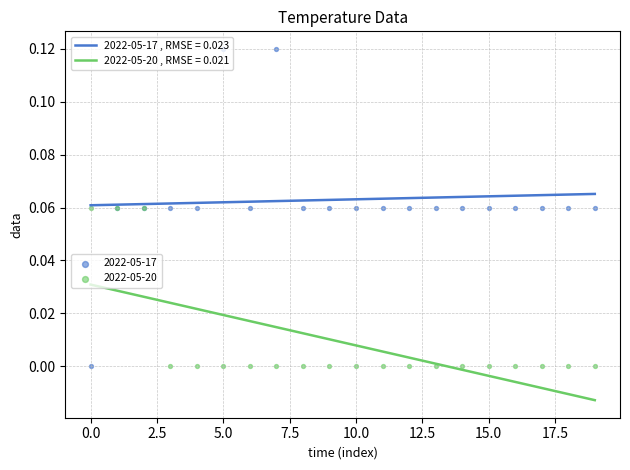

Which series has the largest total across all categories?

2022-05-17